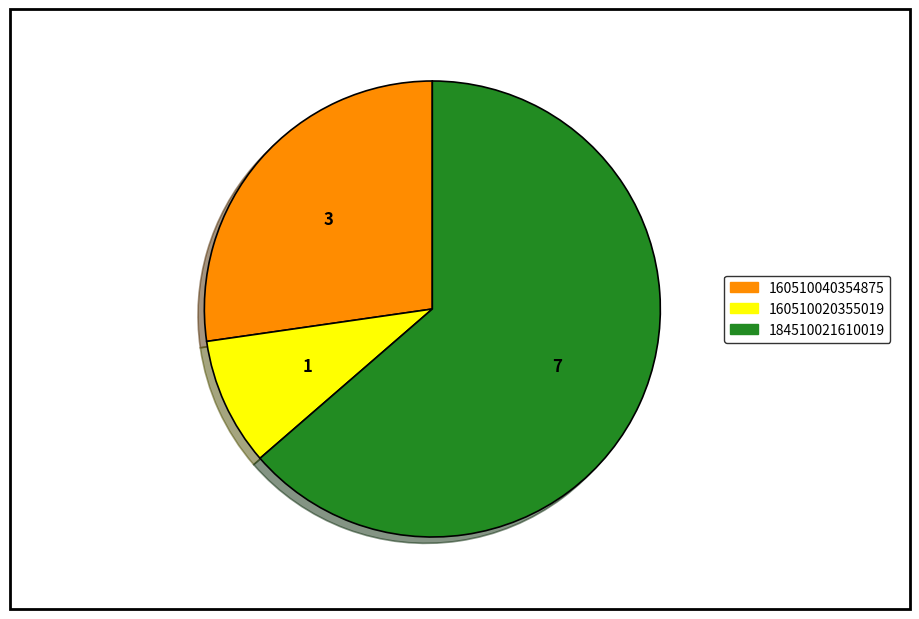

Is there a majority slice in this chart?

Yes